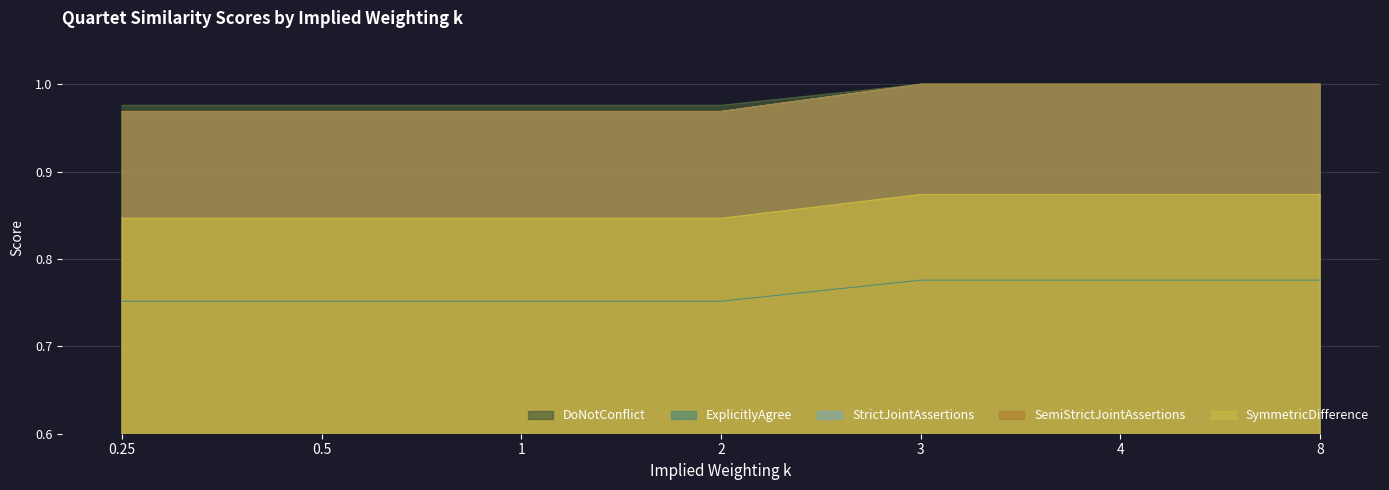

The SemiStrictJointAssertions series shows 1.0 at 2. True or false?

True